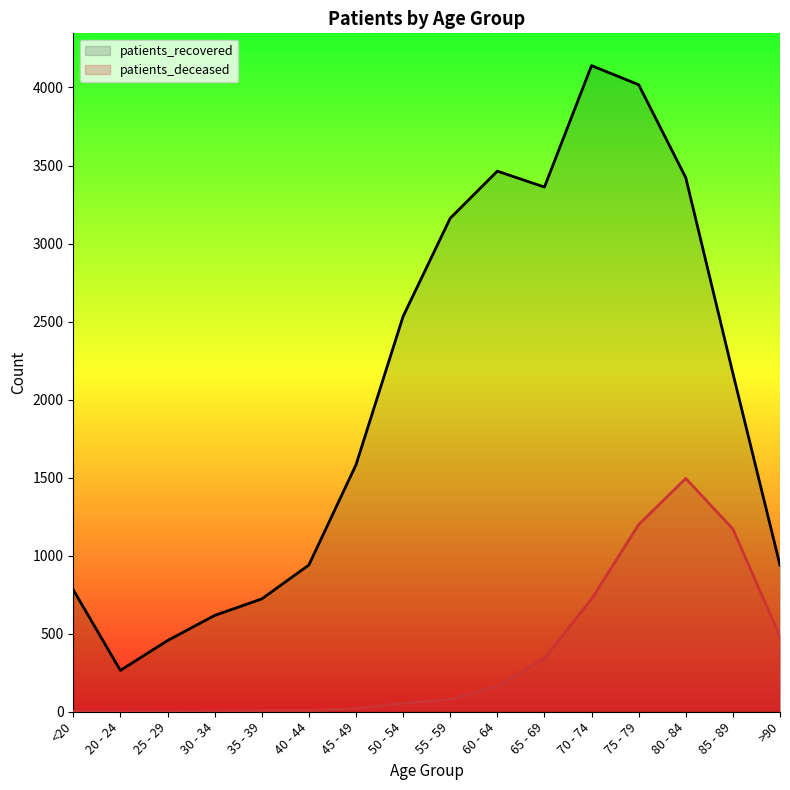

How many values in patients_deceased are above zero?

15